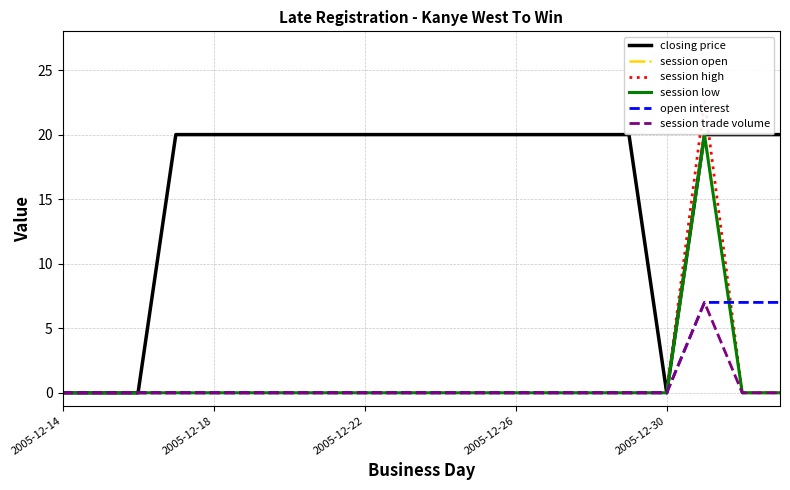

What is the average value of the session low series?

1.0